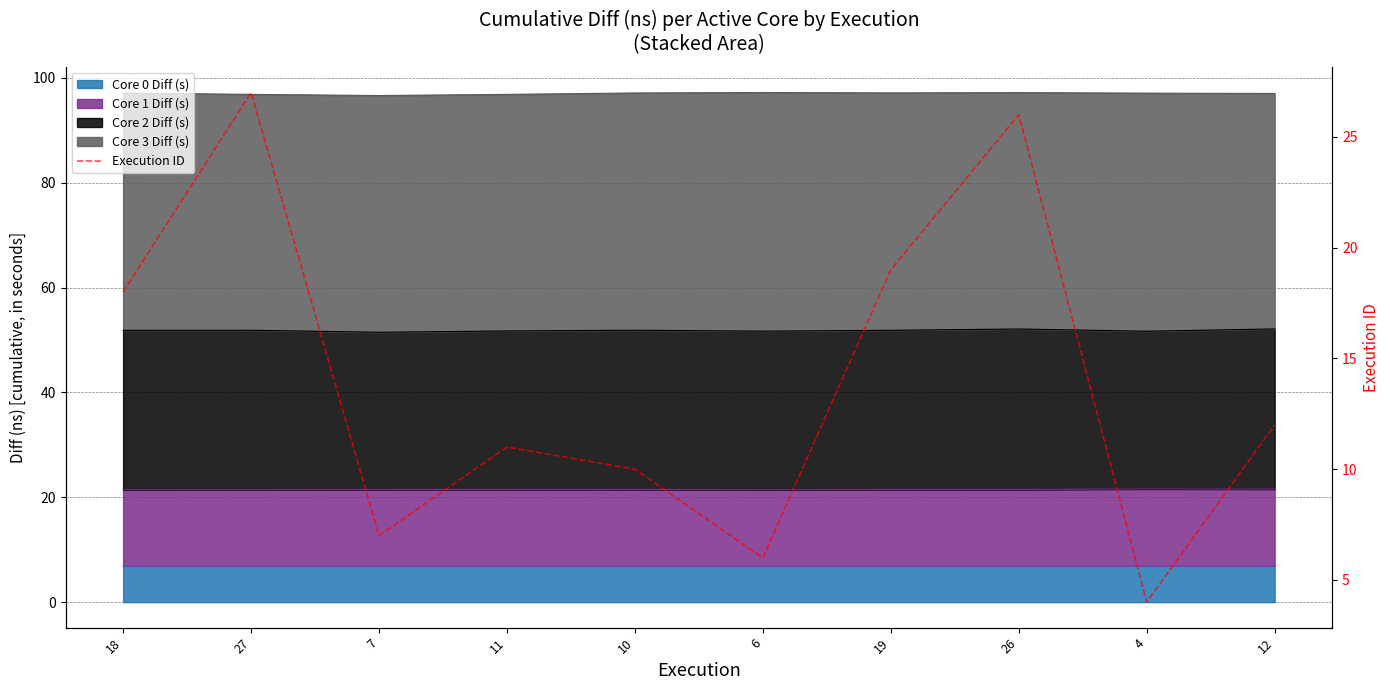

What is the difference between the maximum and minimum values?

23